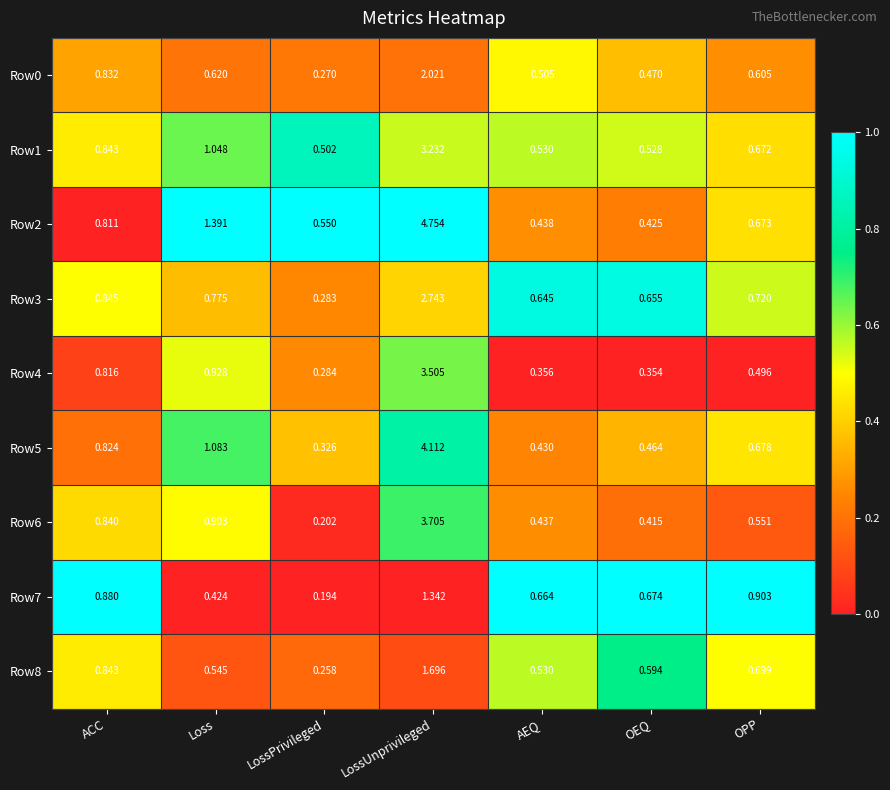

Is the value of Row5 at LossUnprivileged greater than the value of Row7 at LossUnprivileged?

Yes